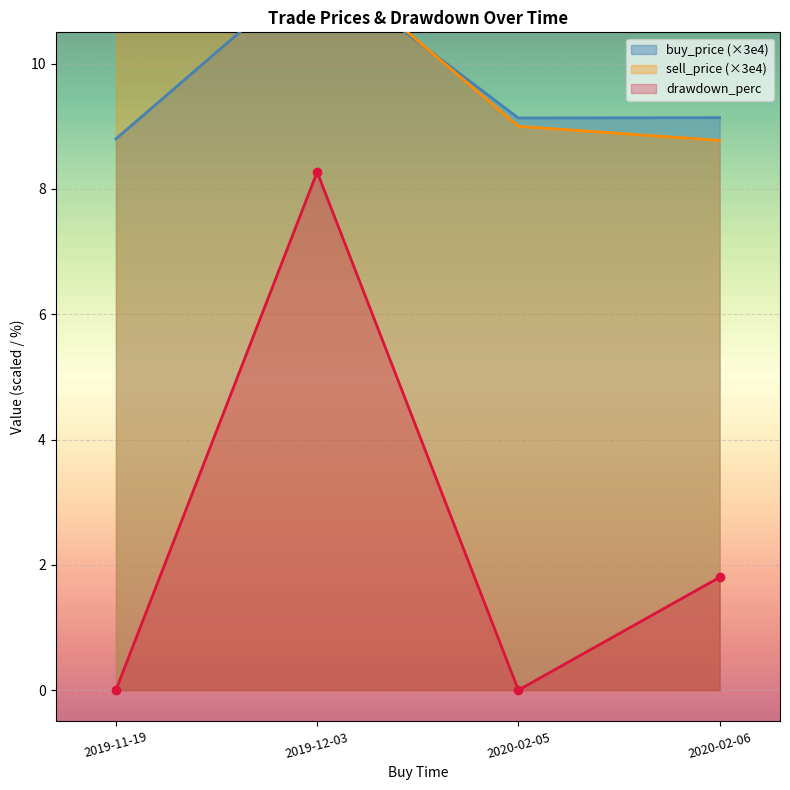

At which label is drawdown_perc closest to 4?

2020-02-06